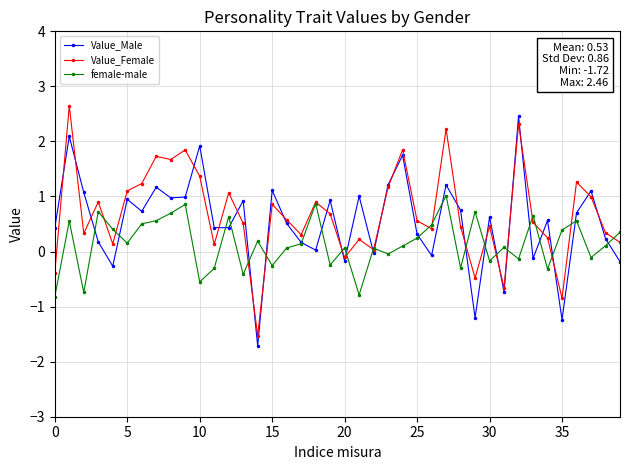

What is the value of the Value_Female point at the 19th from the left?

0.9